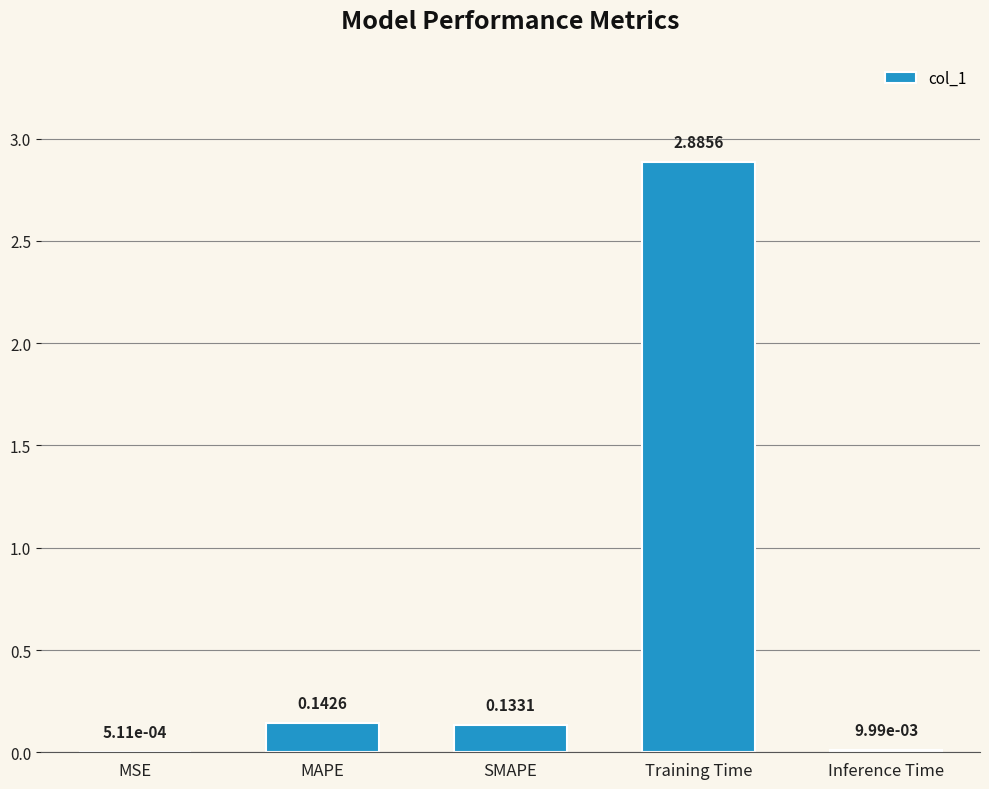

What is the sum of the values at Inference Time and Training Time?

2.9